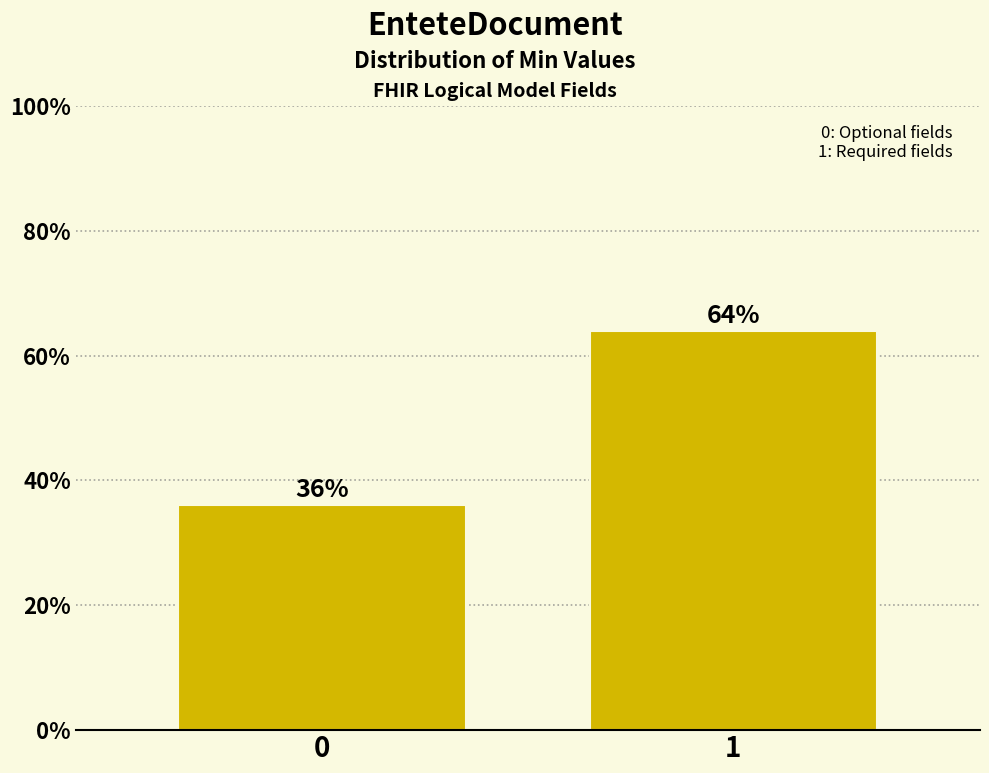

Reading left to right, extract all data points from this chart.

36	64